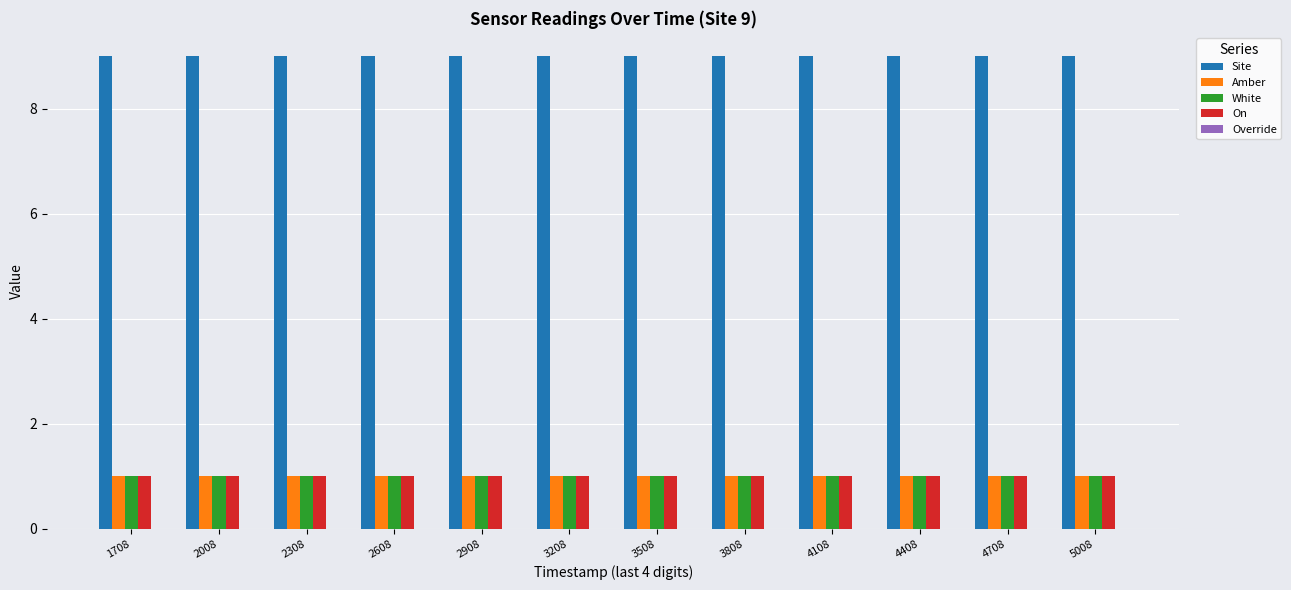

What is the total value across all series at 3508?

12